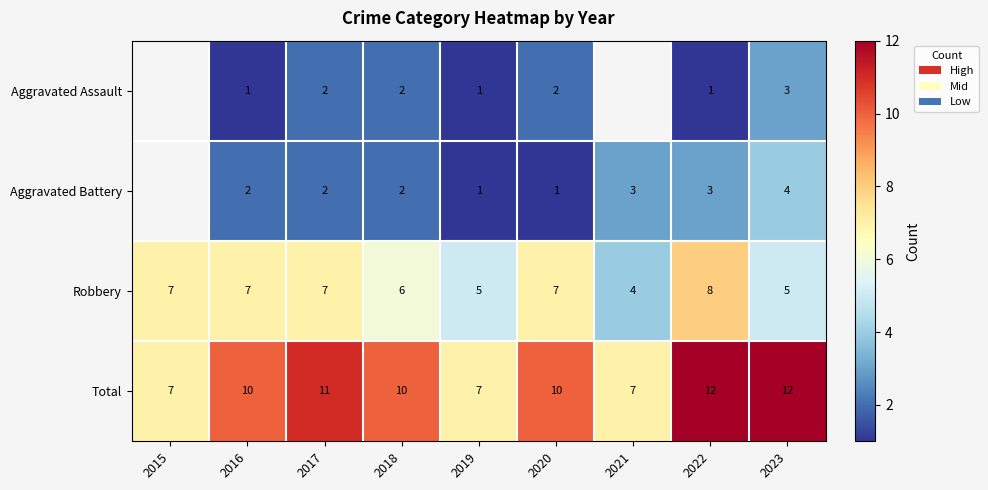

The Robbery series shows 3.3 at 2017. True or false?

False